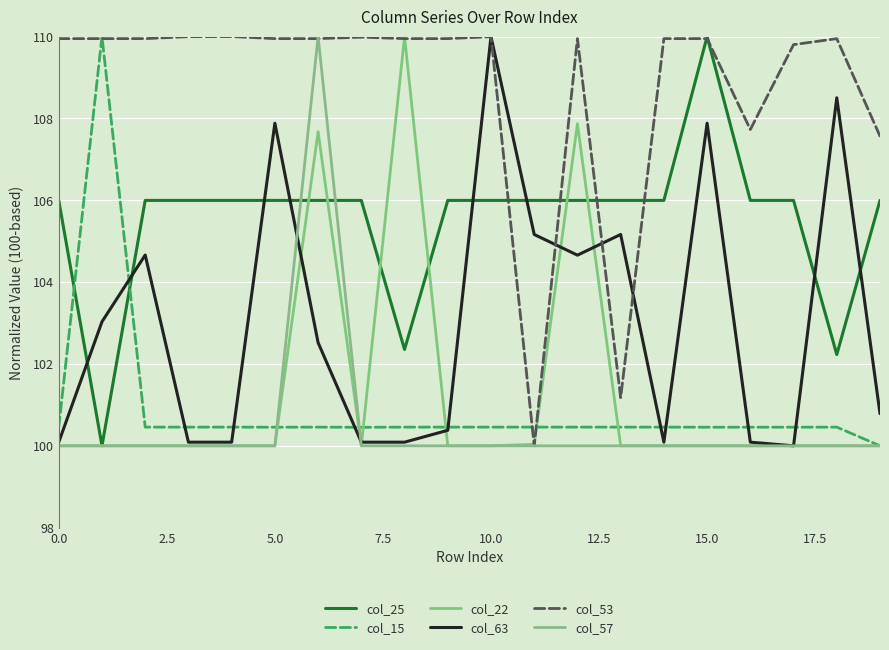

At how many categories does at least one series exceed 105?

20